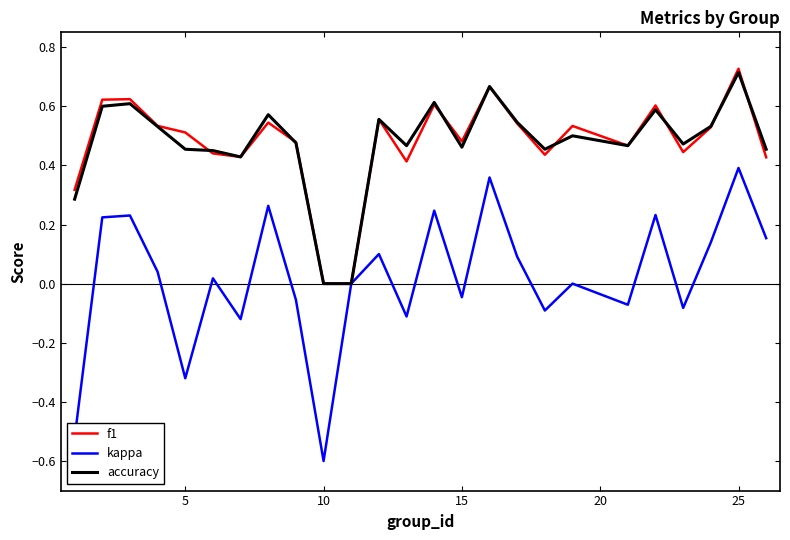

Does the chart have visible grid lines?

No